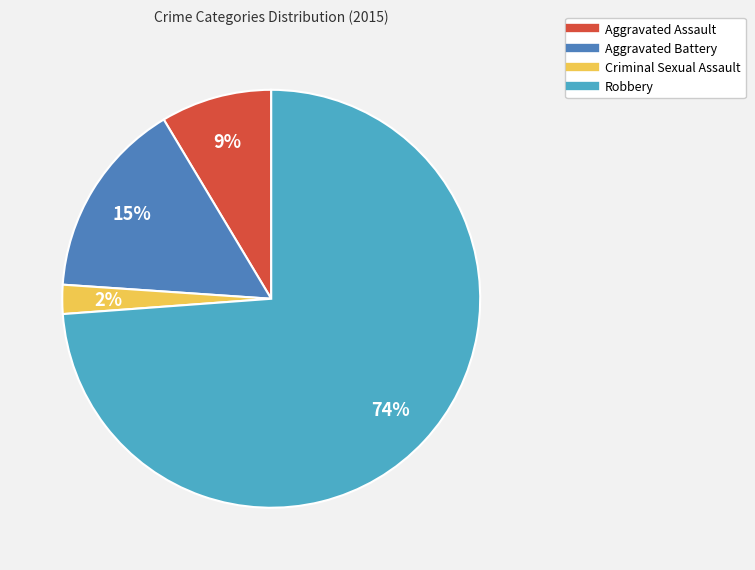

To the nearest percent, what percentage of the pie is Aggravated Assault?

9%